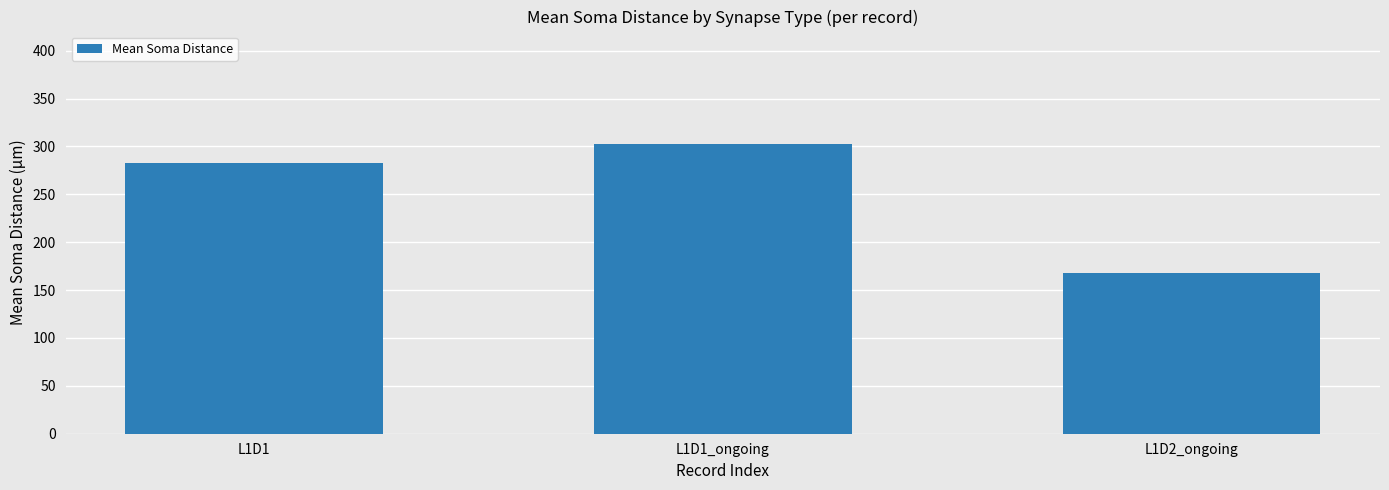

What is the sum of all values?

753.5